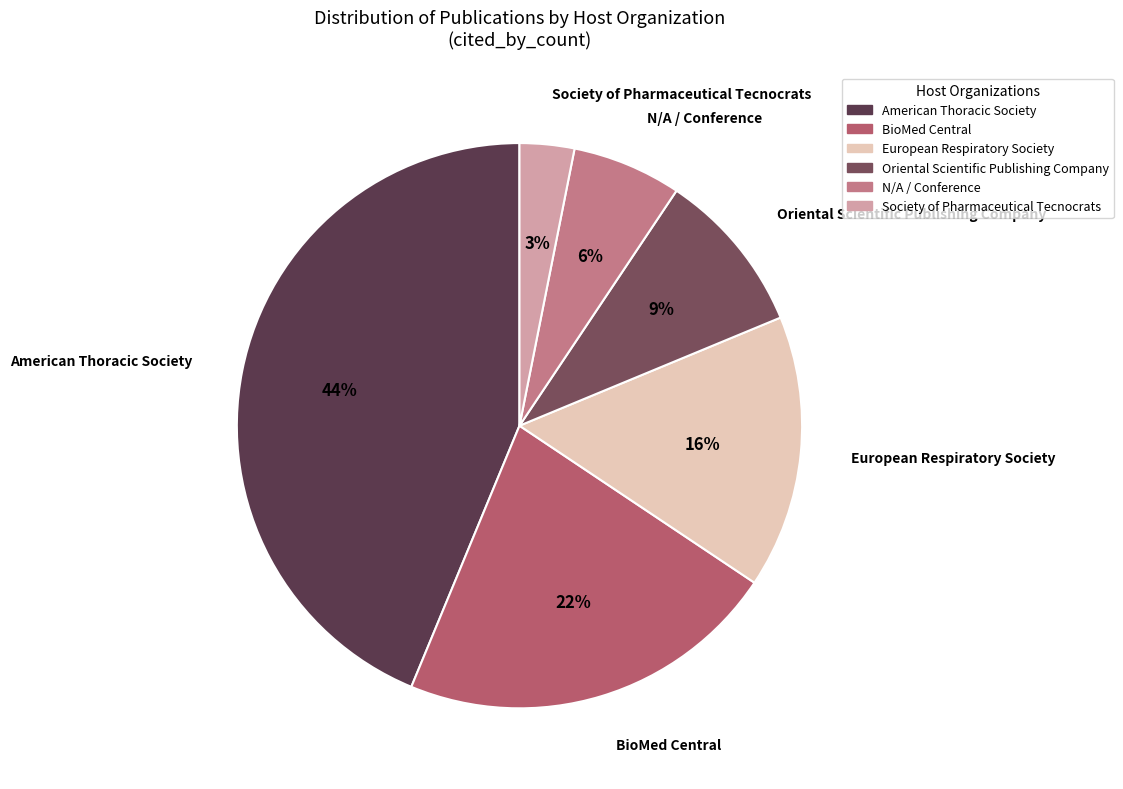

Rank the categories by value from highest to lowest.

American Thoracic Society, BioMed Central, European Respiratory Society, Oriental Scientific Publishing Company, N/A / Conference, Society of Pharmaceutical Tecnocrats